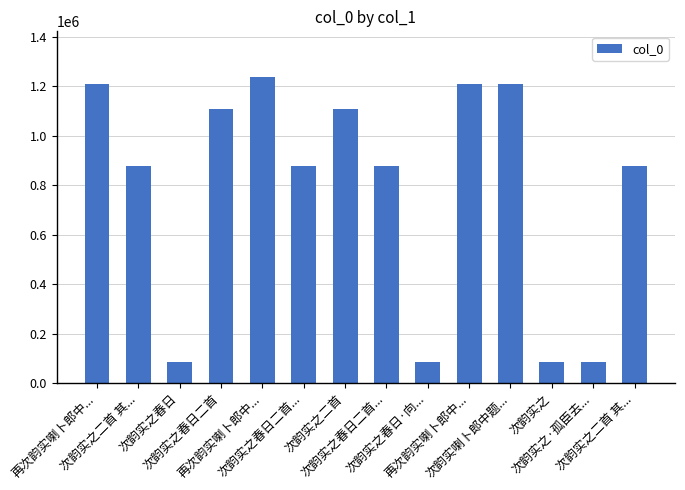

What is the change in value from 次韵实之春日二首 to 再次韵实喇卜郎中...?

+127503